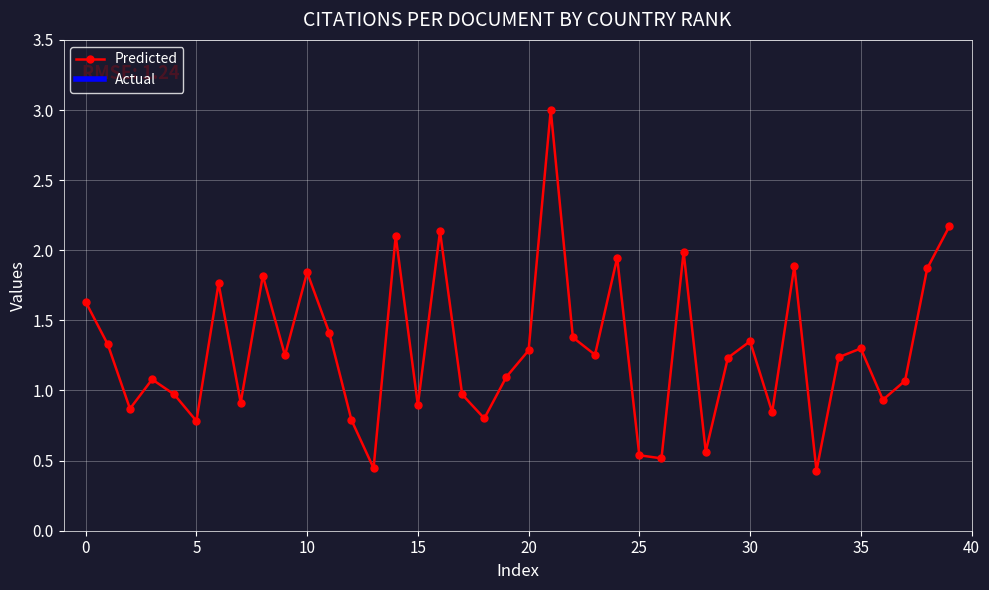

True or false: there are more than 0 points higher than both neighbors.

True